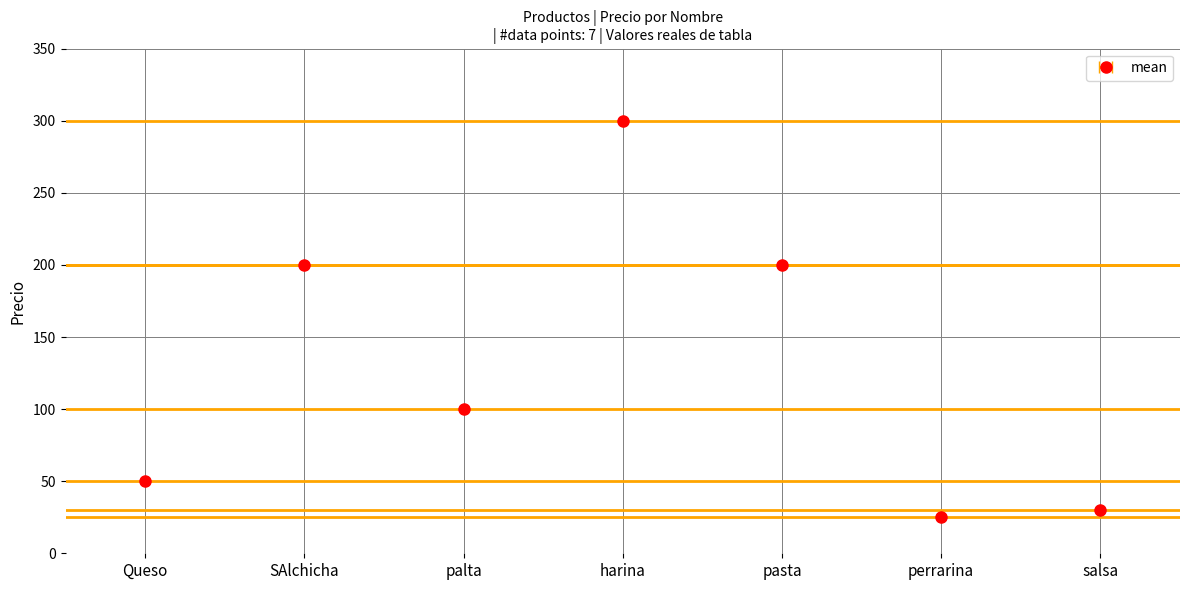

The value at salsa is 47. True or false?

False